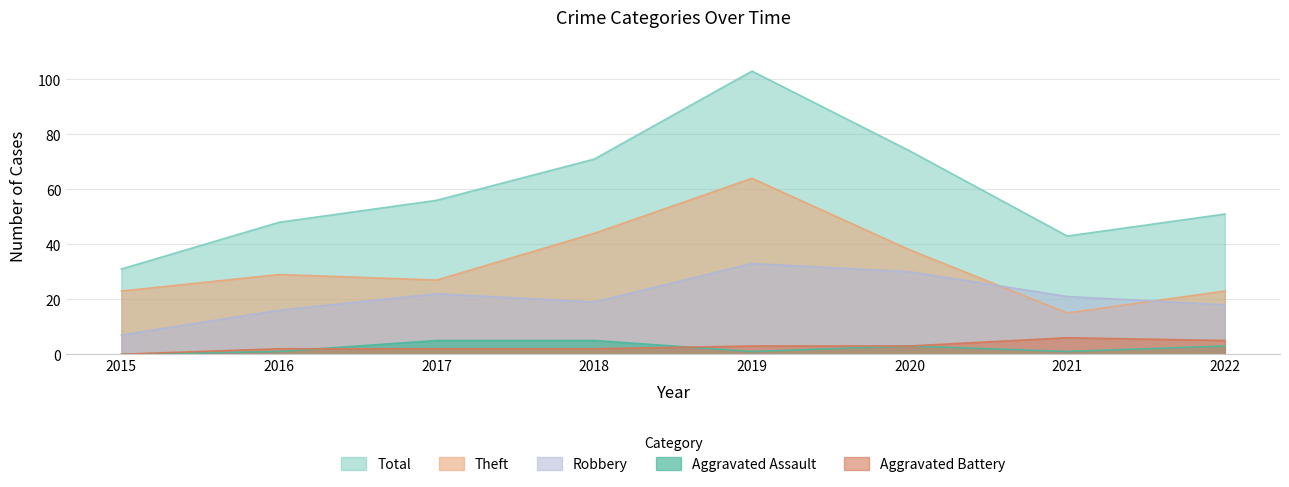

In Aggravated Assault, how many points are higher than both neighbors (excluding endpoints)?

1